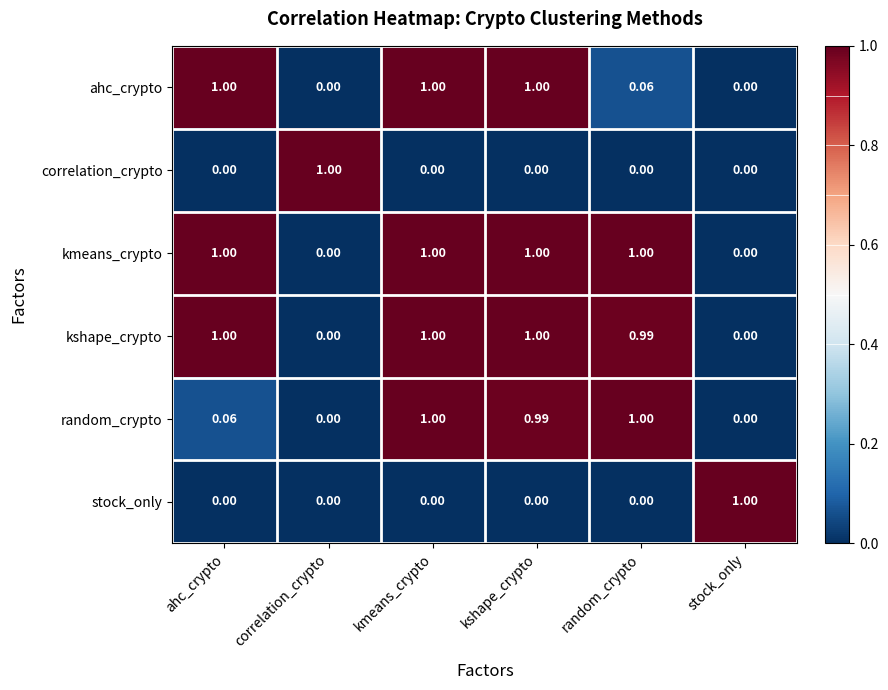

Which category has the highest value in the correlation_crypto series?

correlation_crypto